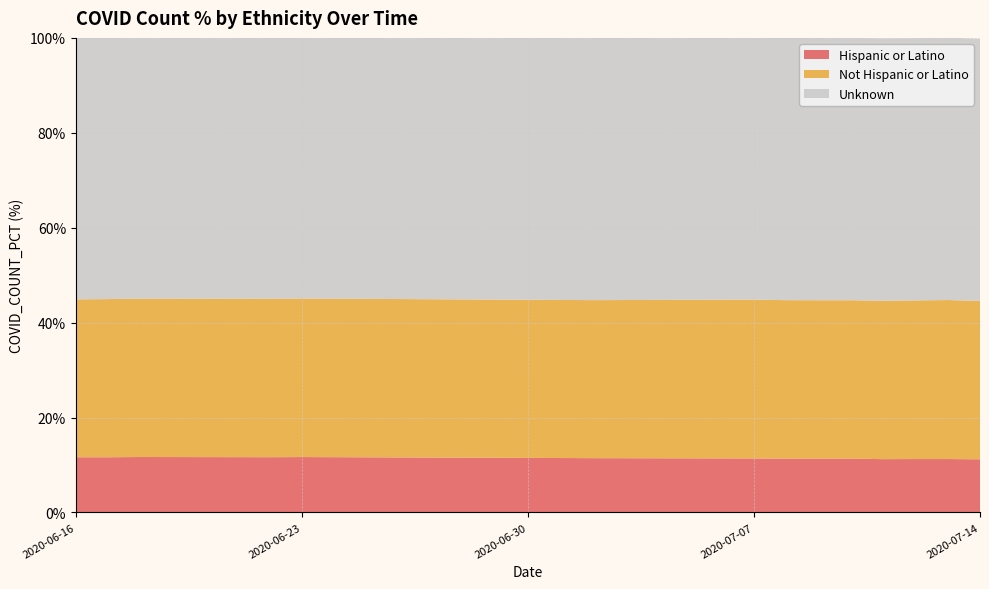

Reading left to right, what are all the values shown in this chart?

Hispanic or Latino: 2020-06-16=11.6	2020-06-17=11.6	2020-06-18=11.7	2020-06-22=11.6	2020-06-23=11.7	2020-07-02=11.4	2020-07-07=11.4	2020-07-08=11.3	2020-07-09=11.3	2020-07-10=11.3	2020-07-11=11.2	2020-07-12=11.2	2020-07-13=11.2	2020-07-14=11.2
Not Hispanic or Latino: 2020-06-16=33.3	2020-06-17=33.3	2020-06-18=33.4	2020-06-22=33.4	2020-06-23=33.4	2020-07-02=33.3	2020-07-07=33.5	2020-07-08=33.4	2020-07-09=33.4	2020-07-10=33.4	2020-07-11=33.4	2020-07-12=33.4	2020-07-13=33.5	2020-07-14=33.4
Unknown: 2020-06-16=55.1	2020-06-17=55.0	2020-06-18=55.0	2020-06-22=55.0	2020-06-23=54.9	2020-07-02=55.3	2020-07-07=55.2	2020-07-08=55.3	2020-07-09=55.3	2020-07-10=55.3	2020-07-11=55.3	2020-07-12=55.3	2020-07-13=55.3	2020-07-14=55.2